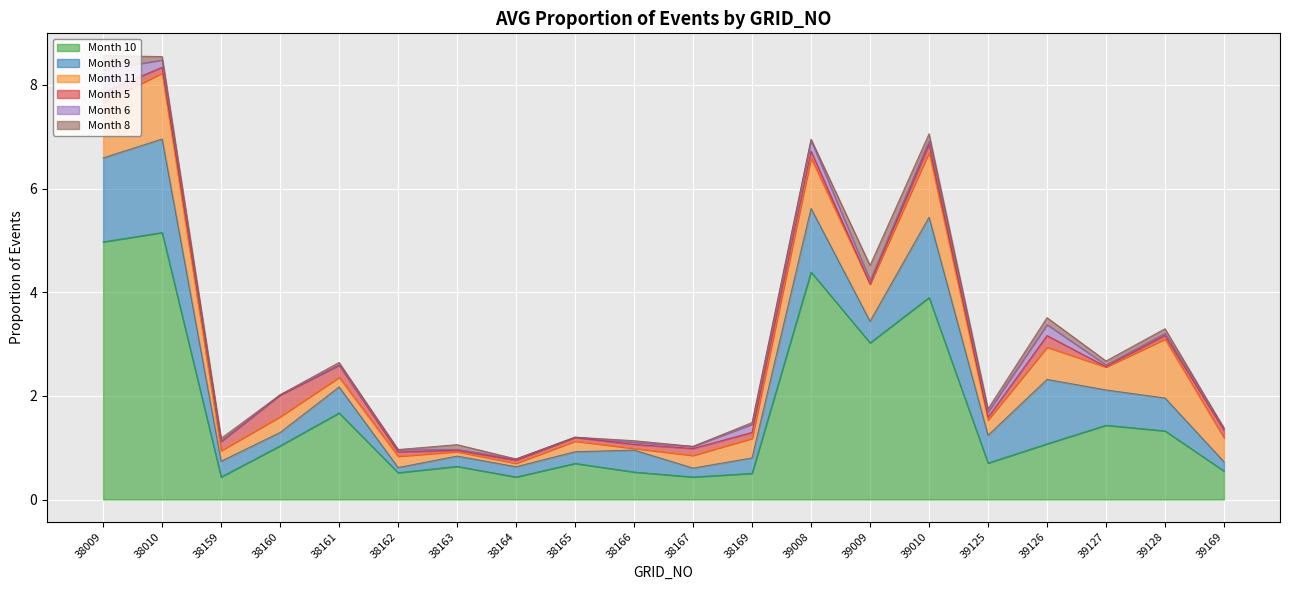

What is the average value of the col9 series?

0.6